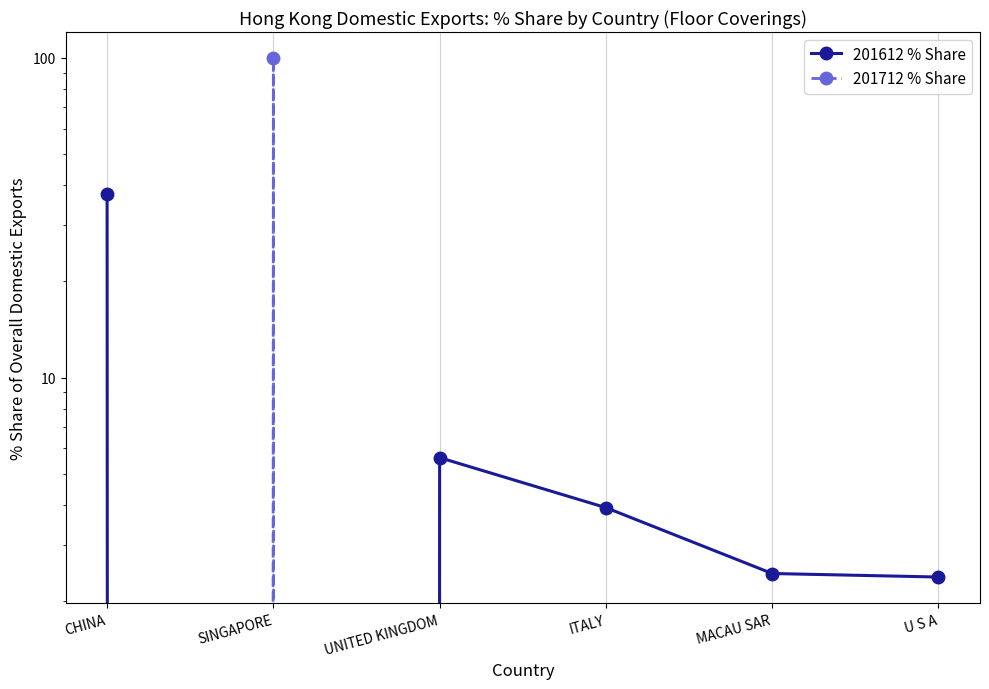

Which category has the lowest value in the 201712 % Share series?

CHINA